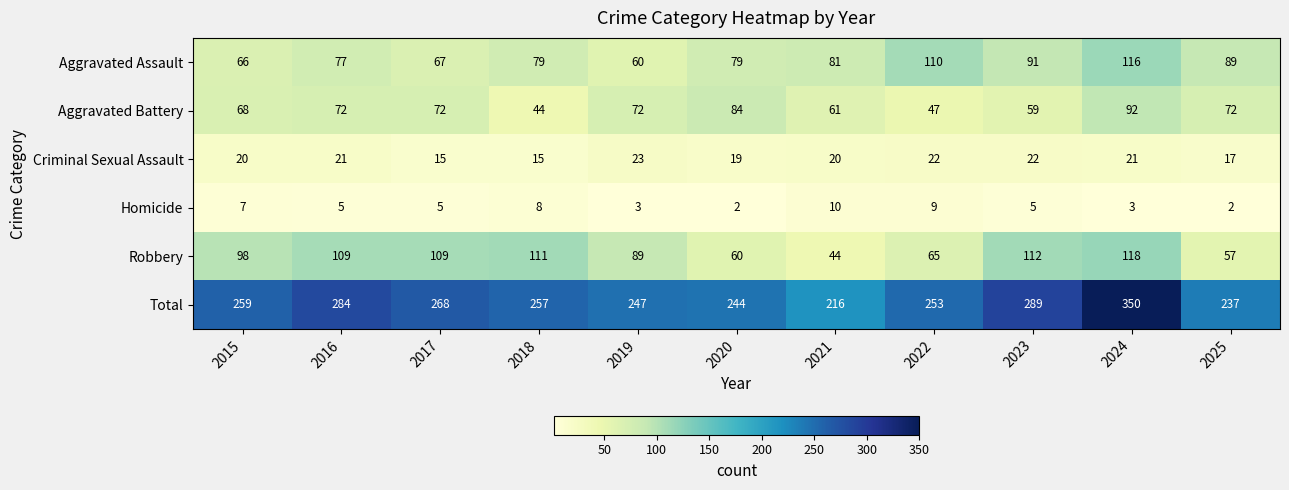

At 2018, list the series in order from largest to smallest.

Total, Robbery, Aggravated Assault, Aggravated Battery, Criminal Sexual Assault, Homicide